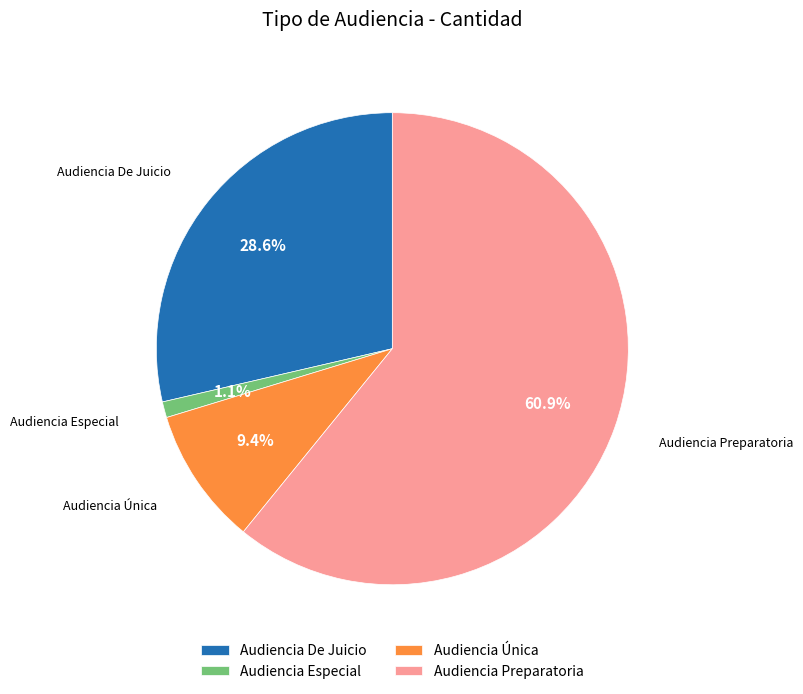

Which has a higher value, Audiencia Preparatoria or Audiencia Única?

Audiencia Preparatoria